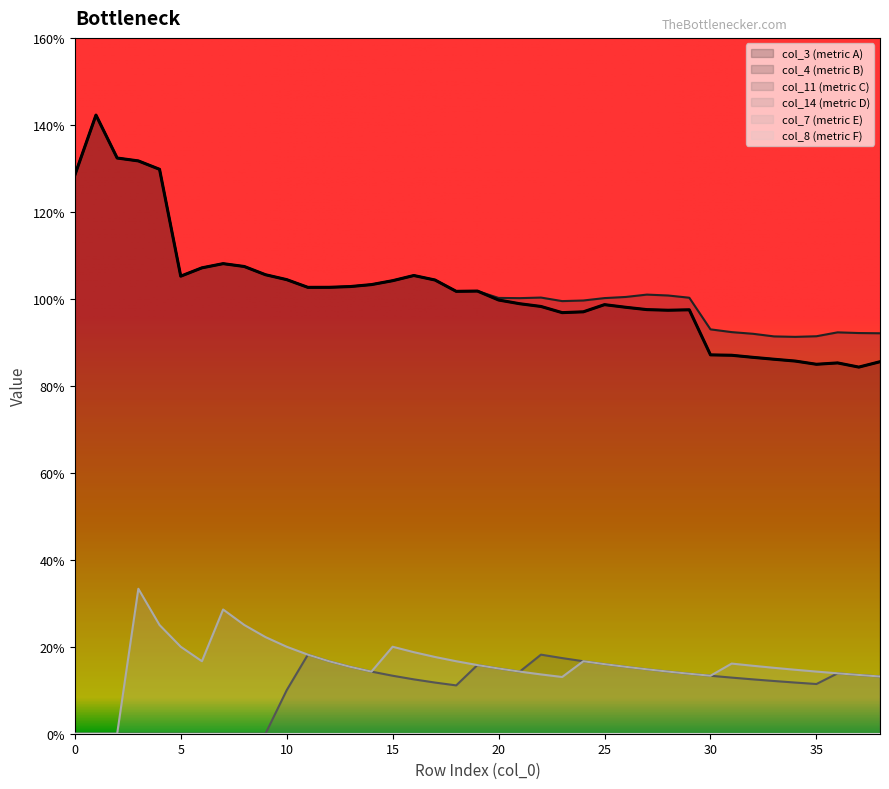

What is the difference between the highest and lowest values at 17?

0.9